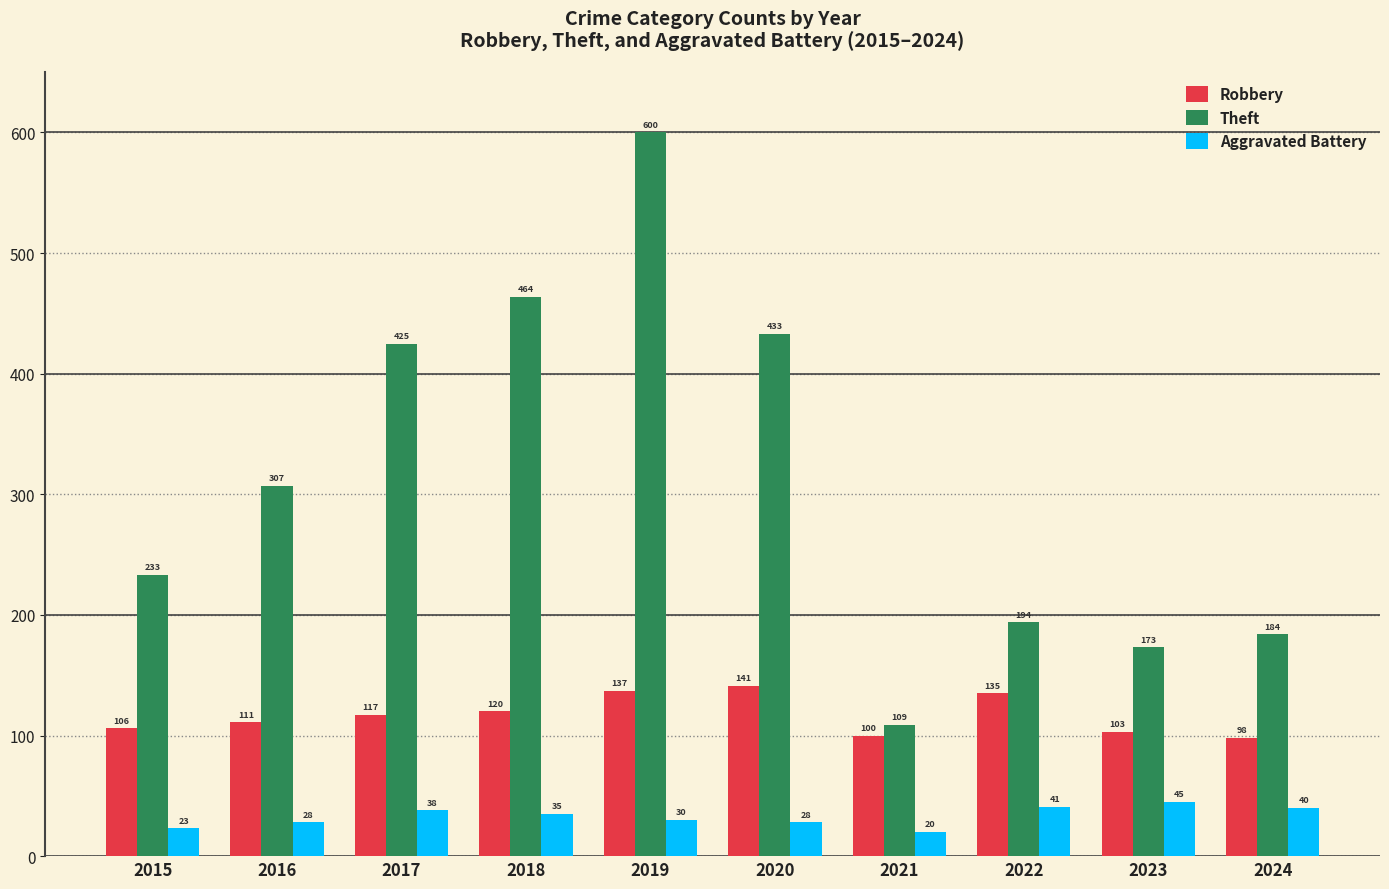

Are the bars grouped side by side (vs. stacked)?

Yes